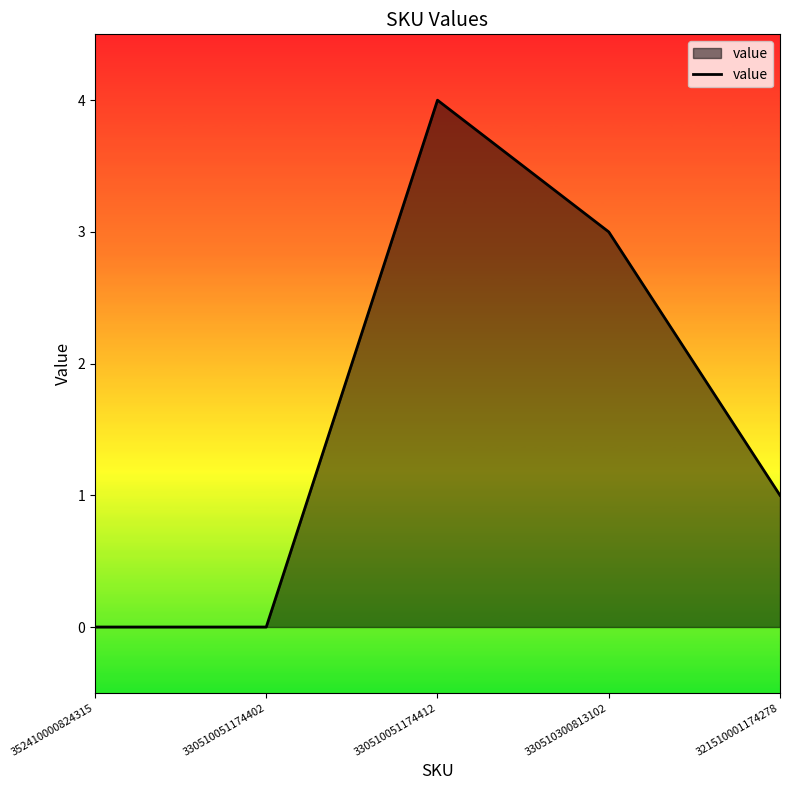

Reading left to right, transcribe all the data shown in this chart.

0	0	4	3	1